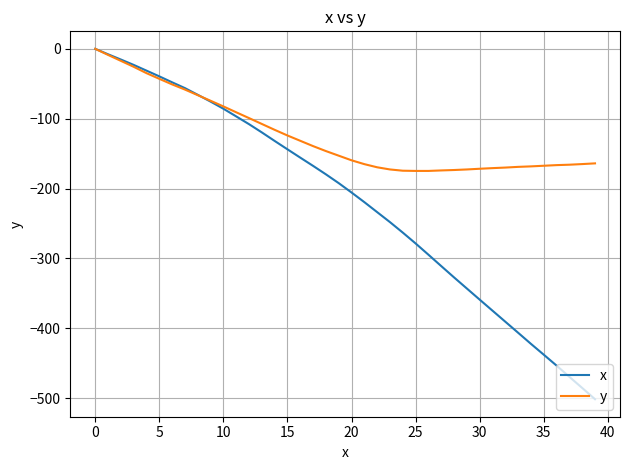

Rank the series by their average value, from lowest to highest.

x, y